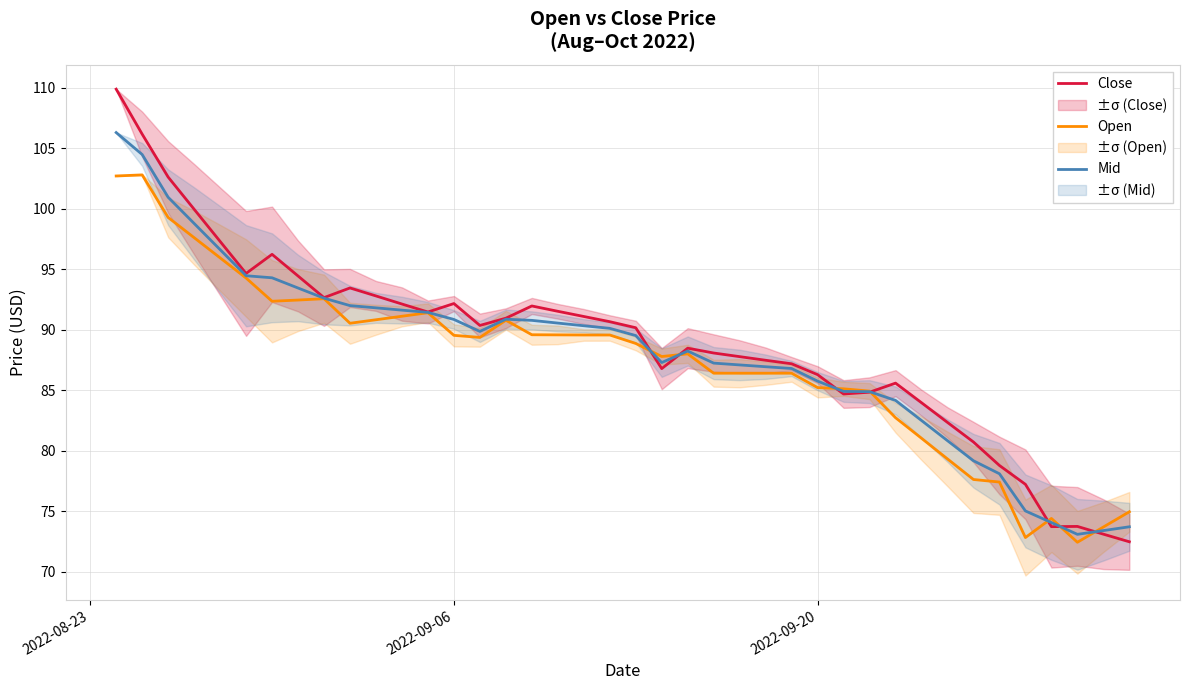

What is the difference between the second highest and minimum values in the Close series?

33.7